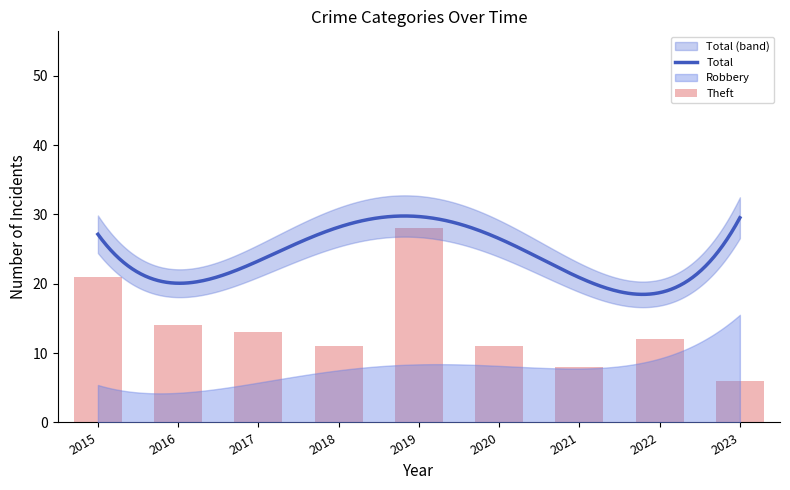

What is the difference between the Robbery values at 2017 and 2023?

11